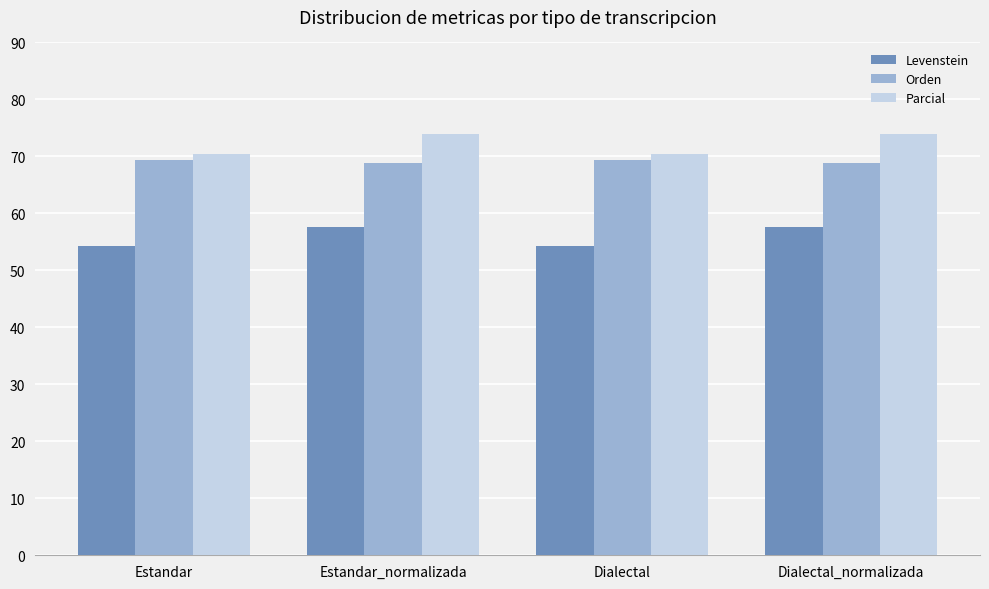

At how many categories does at least one series exceed 72?

2